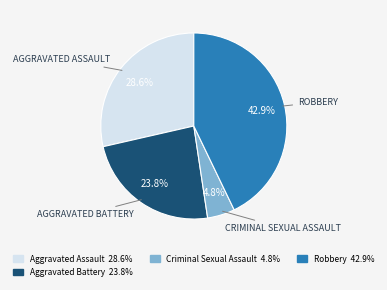

Does any single category account for the majority?

No